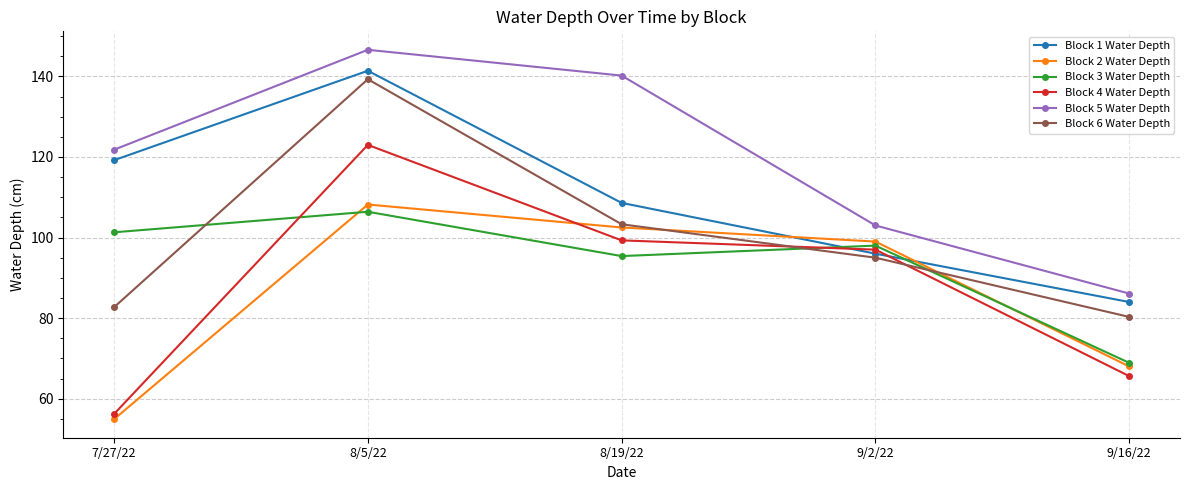

Which series changed the most between 8/5/22 and 9/2/22?

Block 1 Water Depth